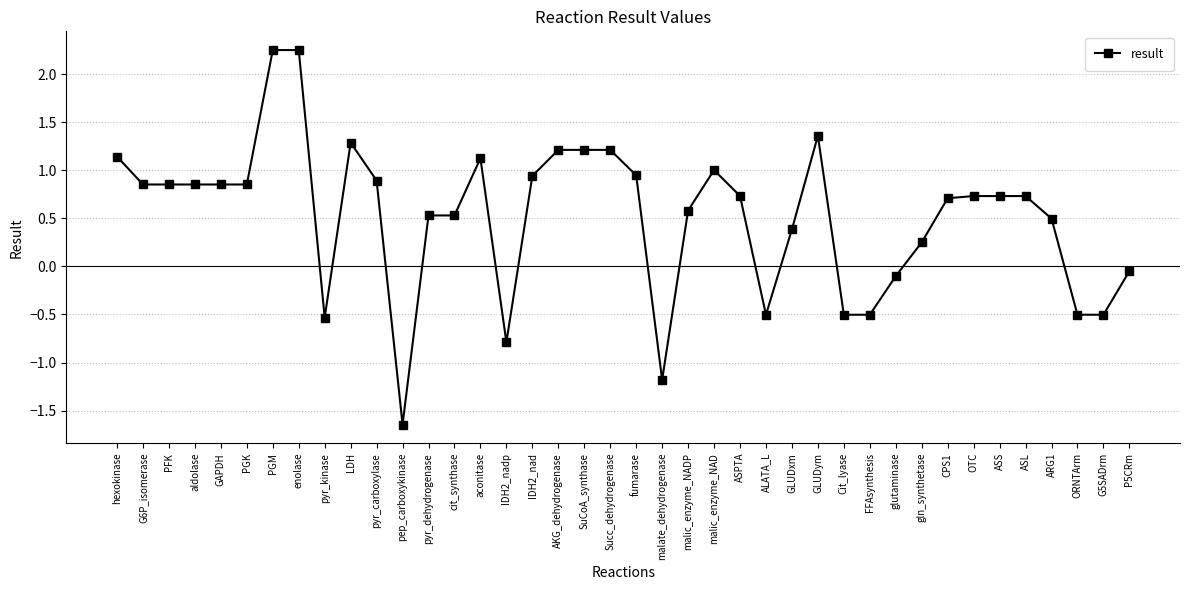

What is the average value?

0.5